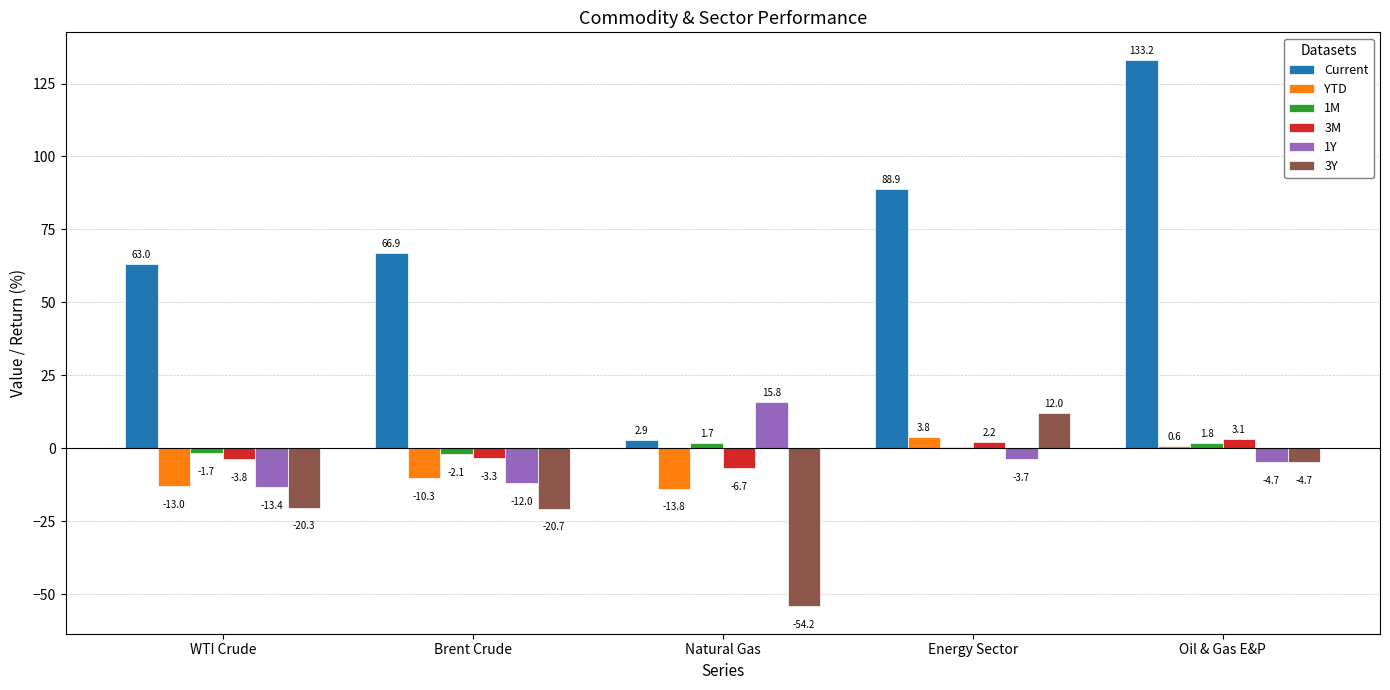

The 3M series shows 2.2 at Energy Sector. True or false?

True